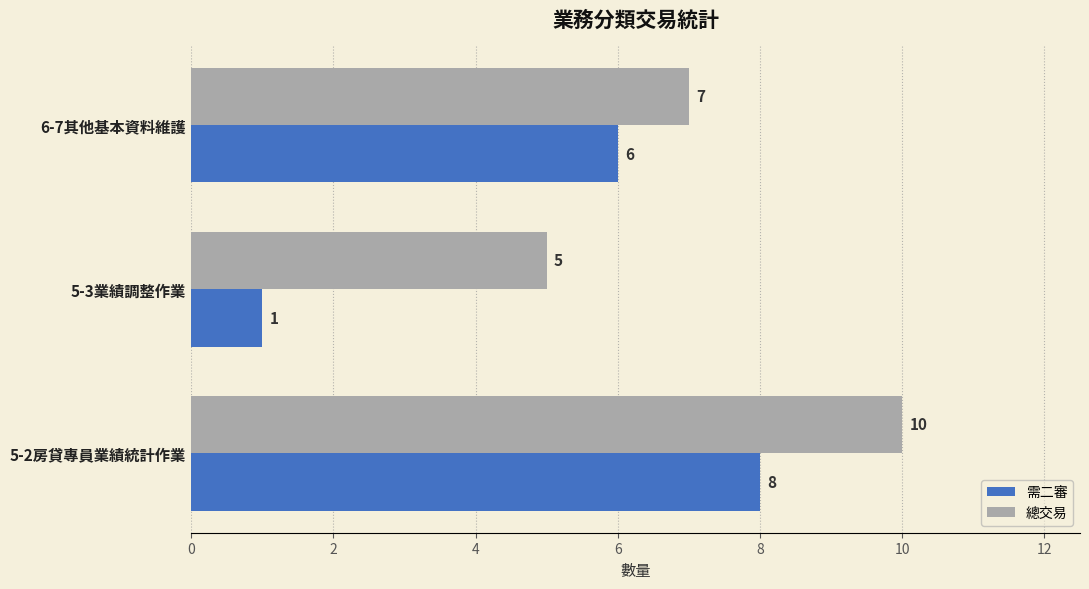

Rank the categories by 總交易 value from lowest to highest.

5-3業績調整作業, 6-7其他基本資料維護, 5-2房貸專員業績統計作業